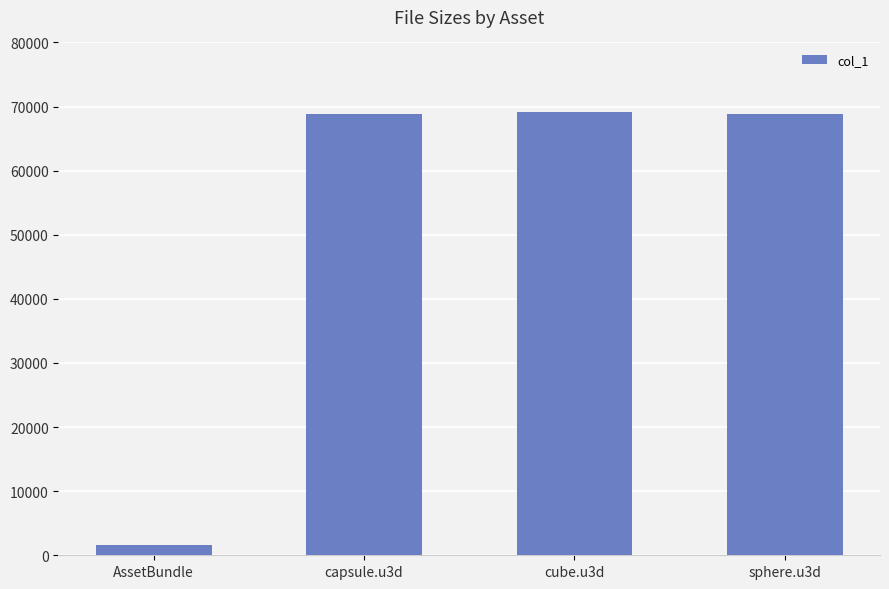

At which category does the chart reach its minimum across all series?

AssetBundle